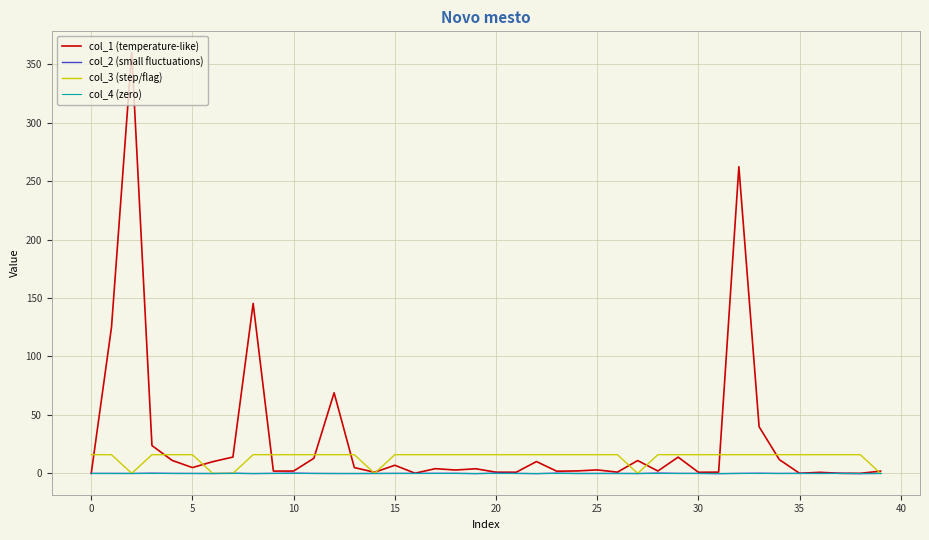

What is the highest value of the col_1 (temperature-like) series?

360.0